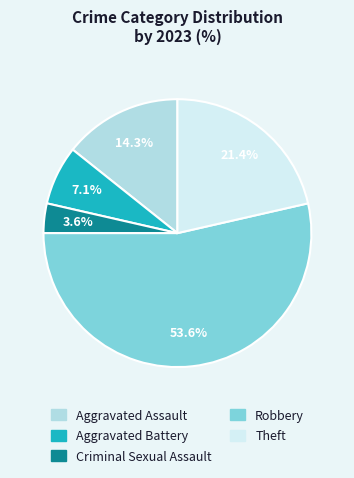

Does any single category account for the majority?

Yes